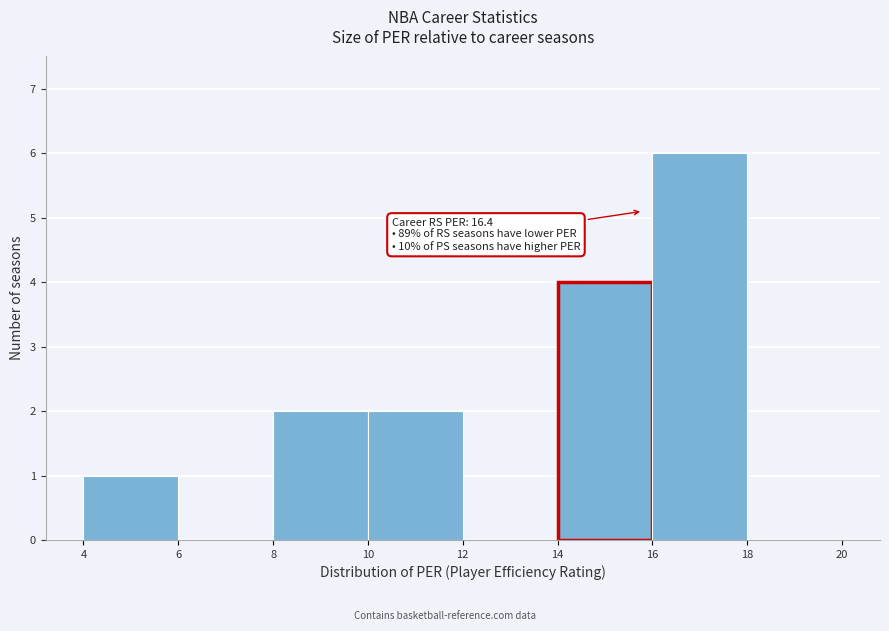

Which range on the x-axis has the tallest bar?

16 to 18